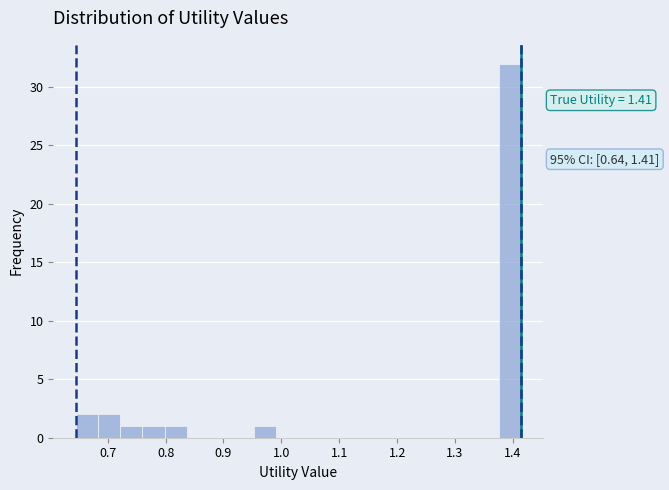

Read against the x-axis, roughly where is the centre of the tallest bar?

1.39